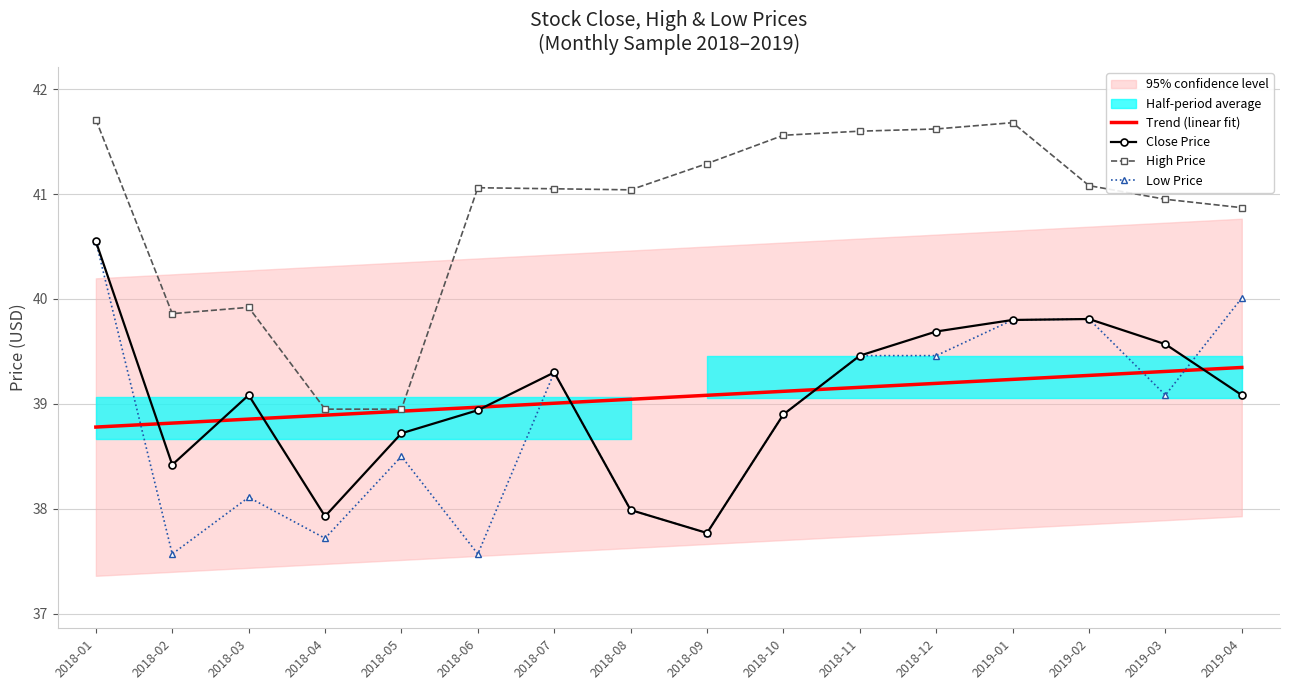

What is the average value of the High Price series?

40.8